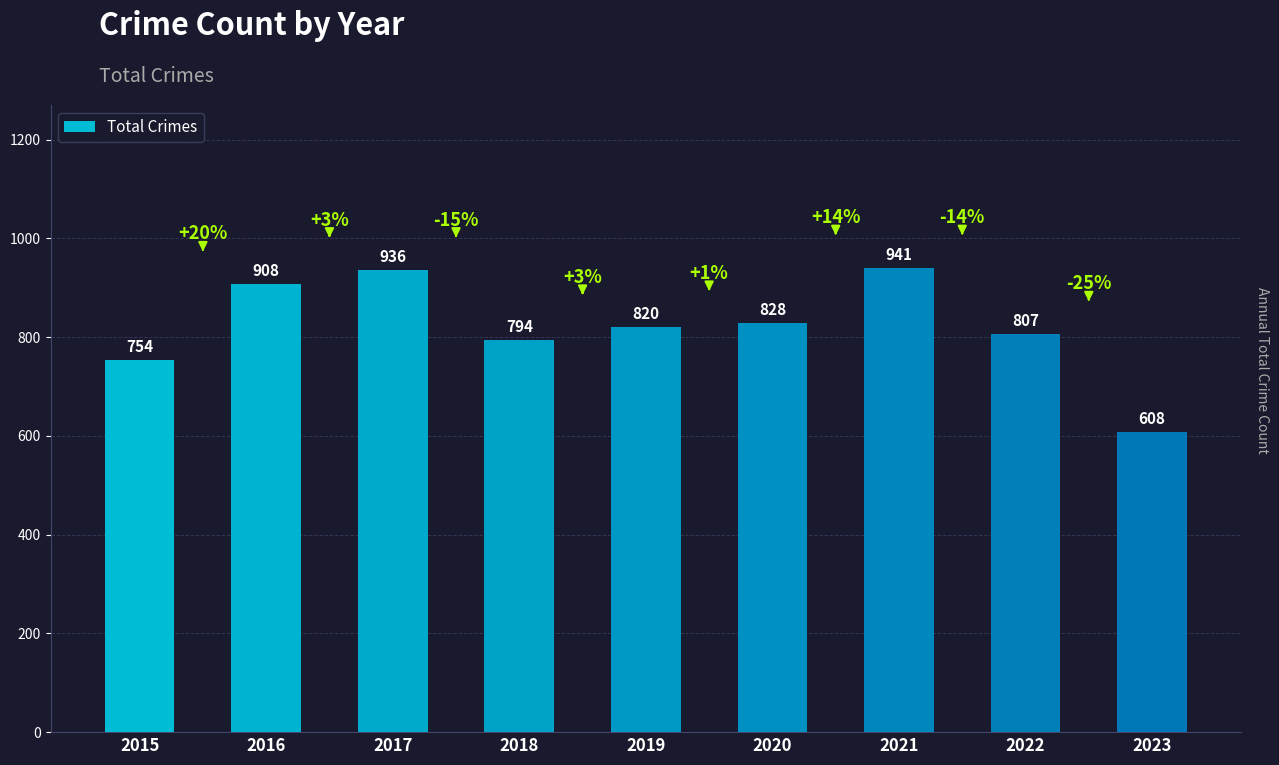

Rank the categories by value from highest to lowest.

2021, 2017, 2016, 2020, 2019, 2022, 2018, 2015, 2023